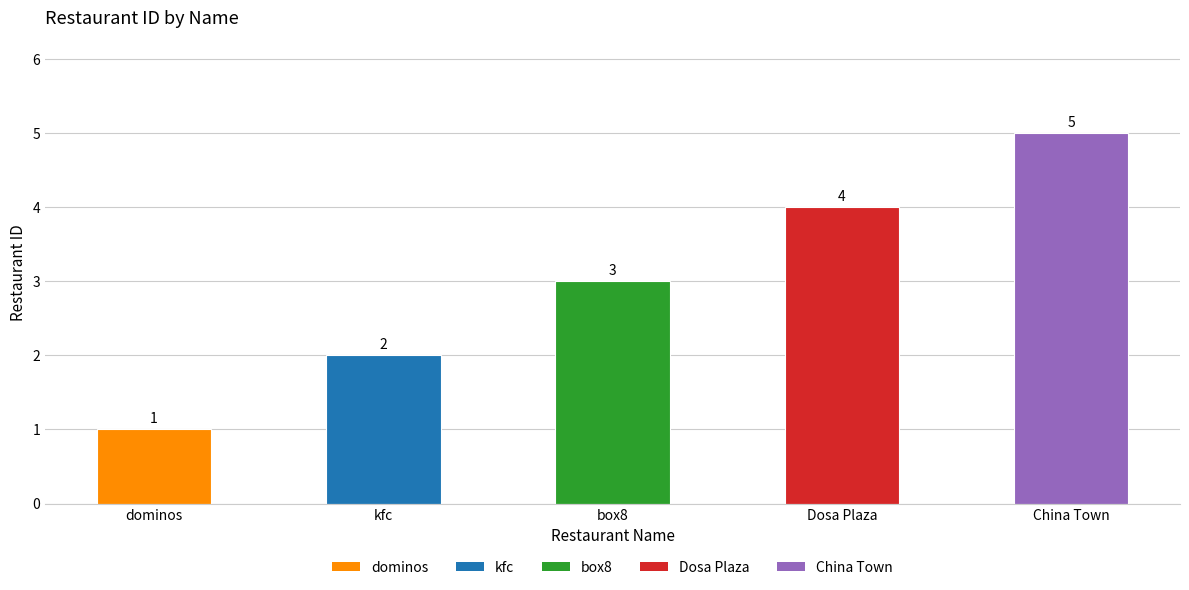

Are the bars horizontal?

No